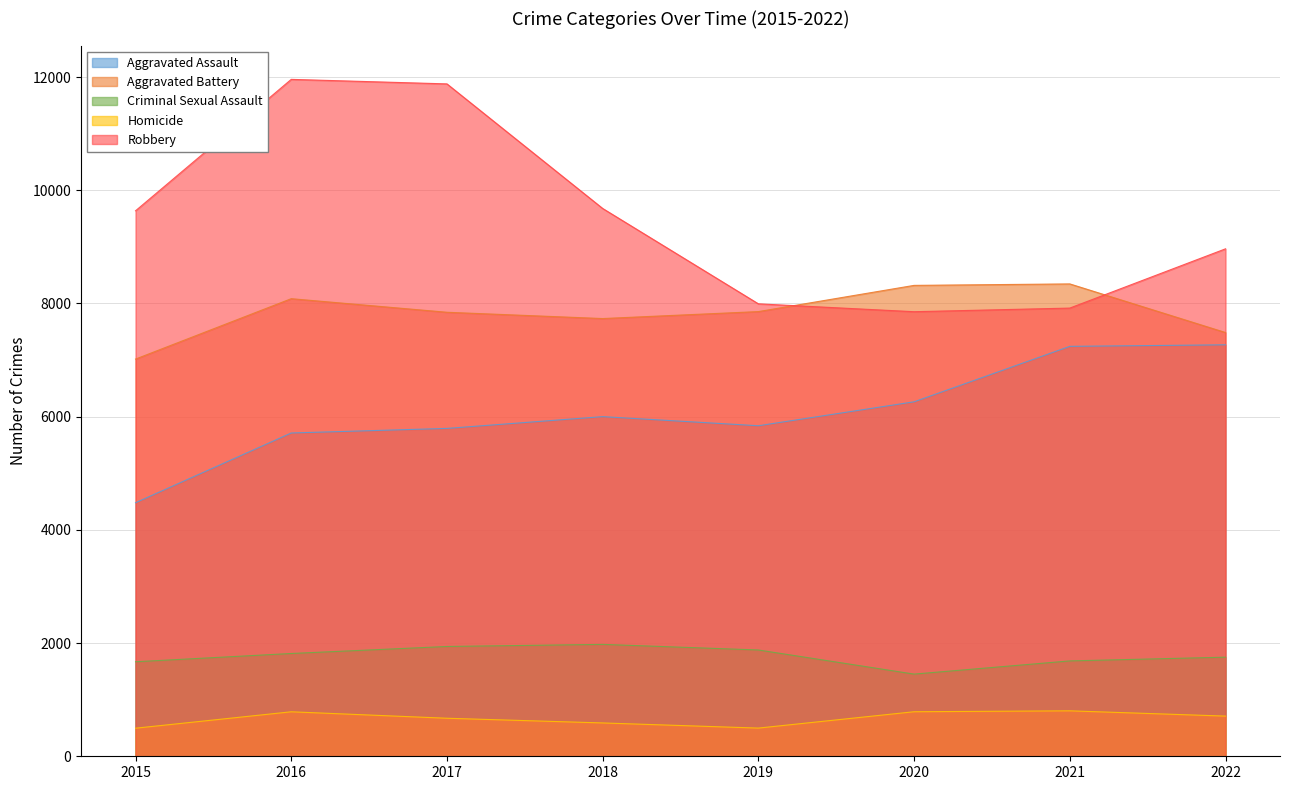

How many interior local peaks does the Aggravated Battery series have?

2